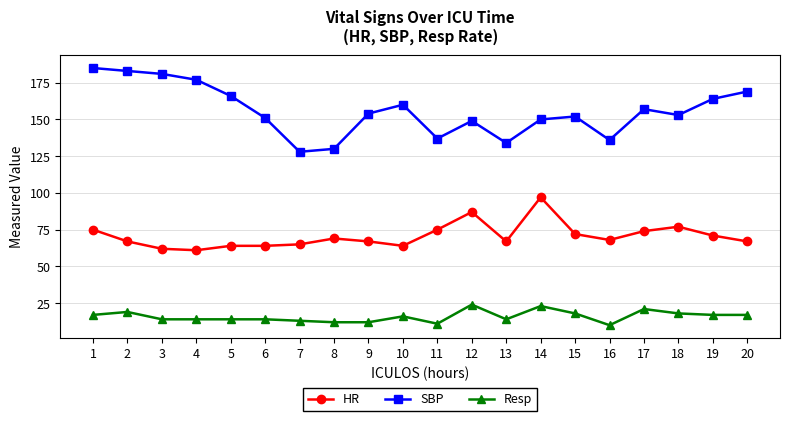

List the series in order of their overall mean, highest first.

SBP, HR, Resp